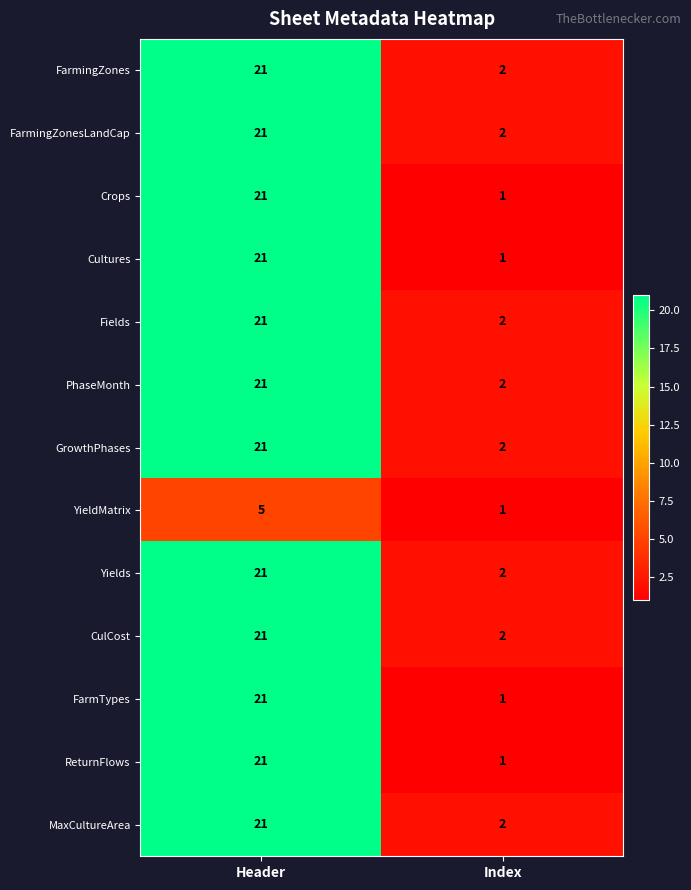

At which category is the sum across all series the highest?

Header